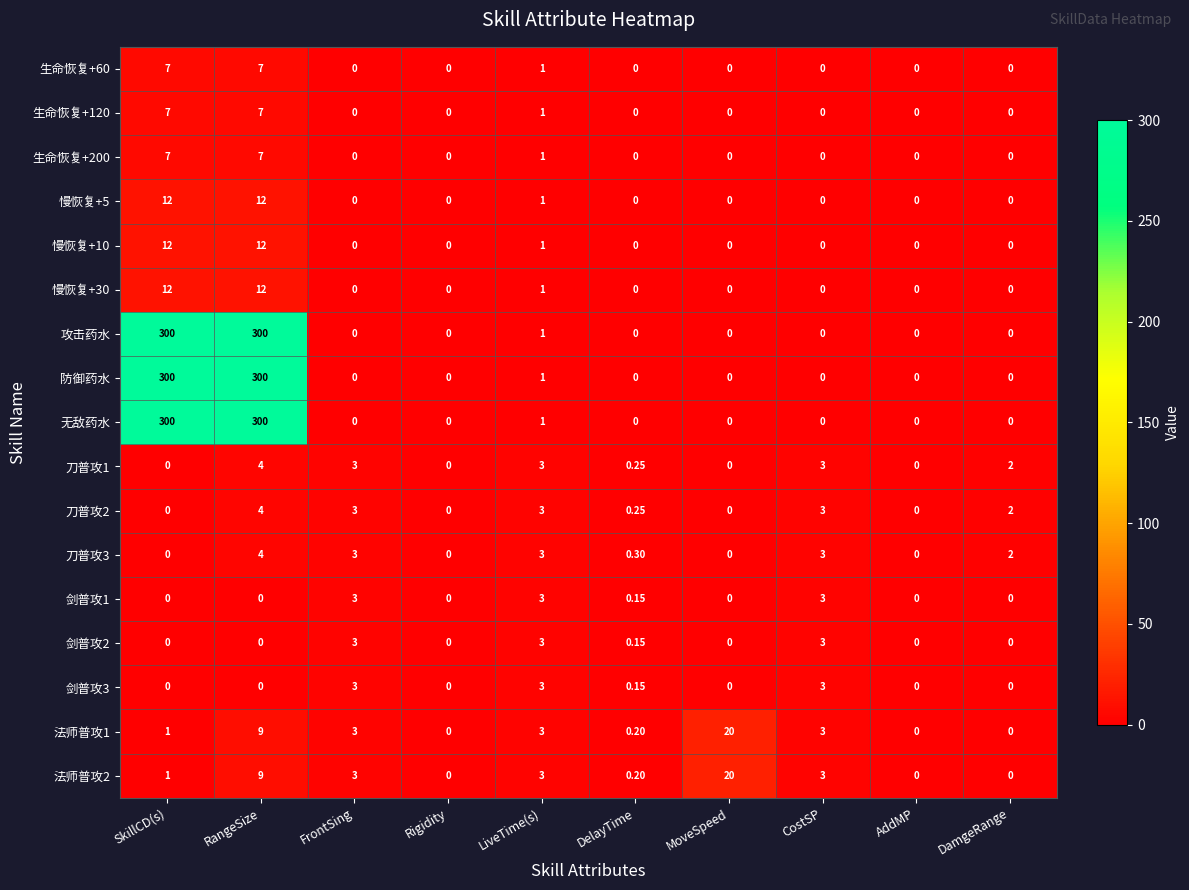

Which category has the highest value in the 法师普攻1 series?

MoveSpeed